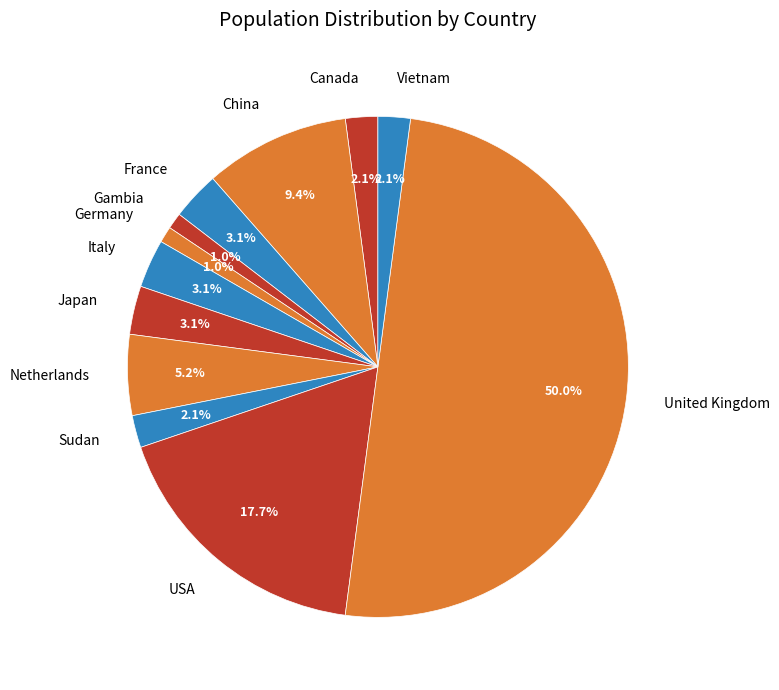

To the nearest percent, what percentage of the pie is Netherlands?

5%